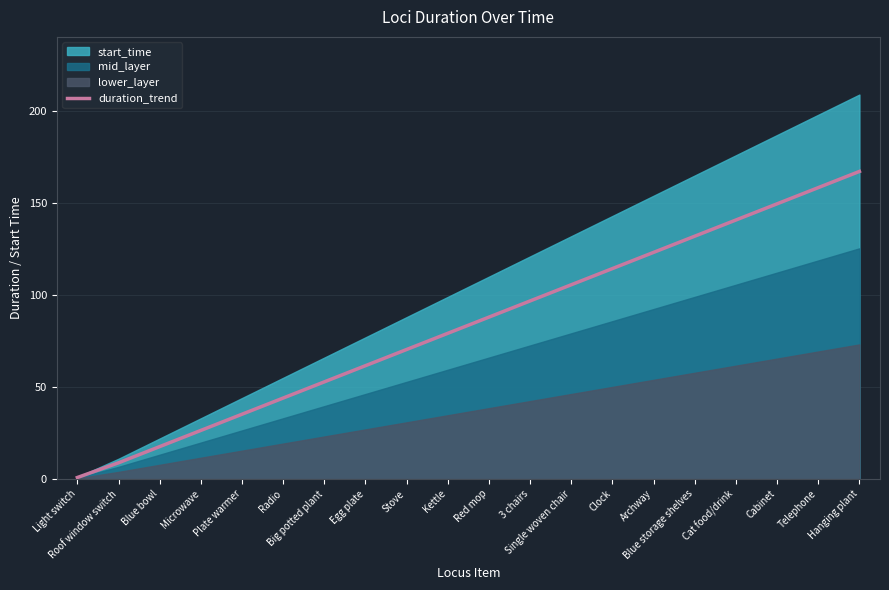

Reading right to left, transcribe all the data shown in this chart.

167.2	158.4	149.6	140.8	132.0	123.2	114.4	105.6	96.8	88.0	79.2	70.4	61.6	52.8	44.0	35.2	26.4	17.6	8.8	0.8